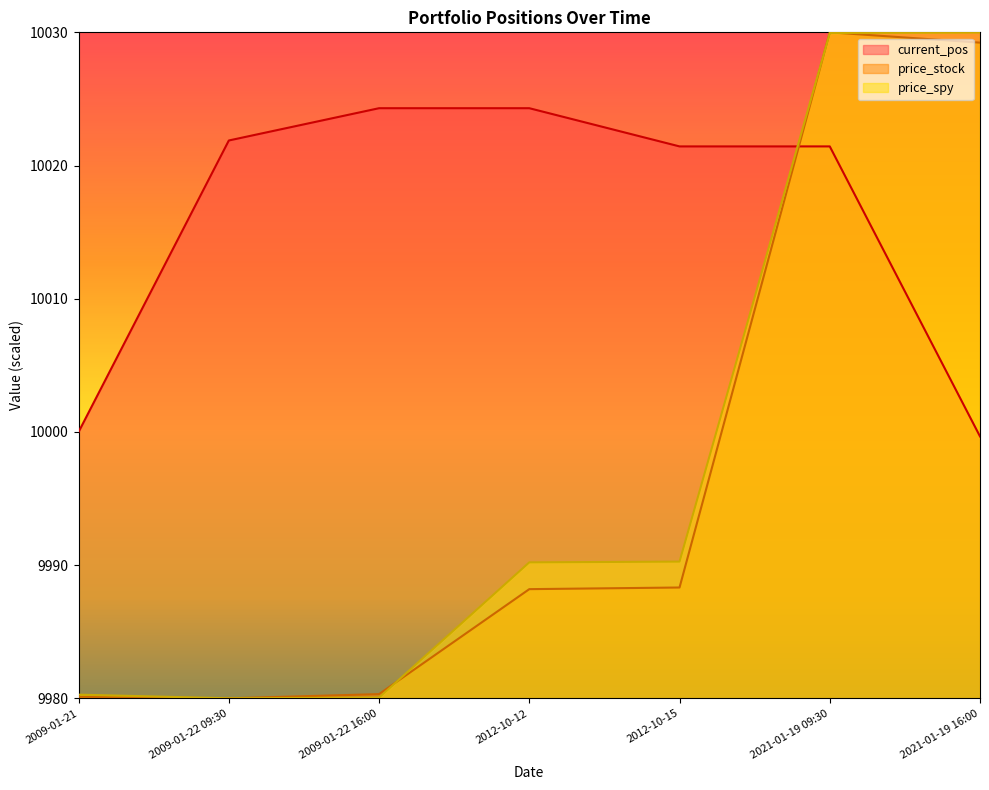

Which category has the highest value in the current_pos series?

2009-01-22 16:00